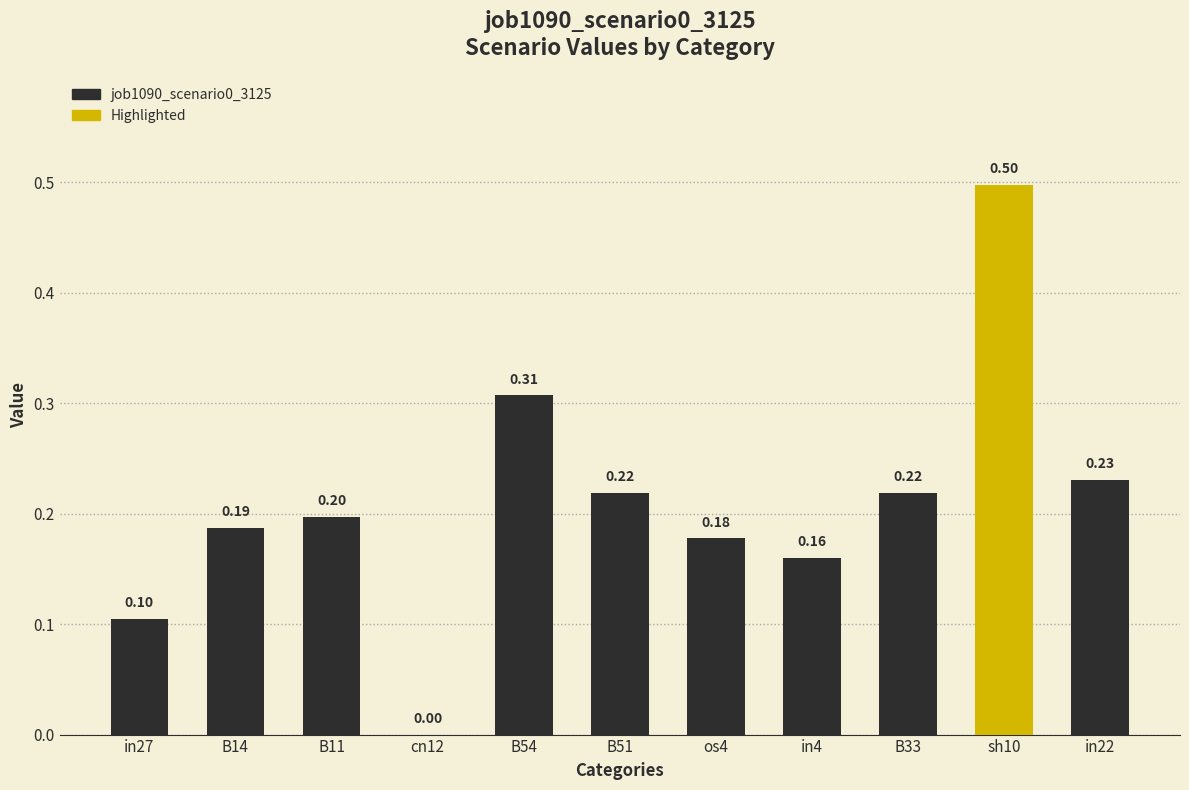

Which has a higher value, os4 or in27?

os4